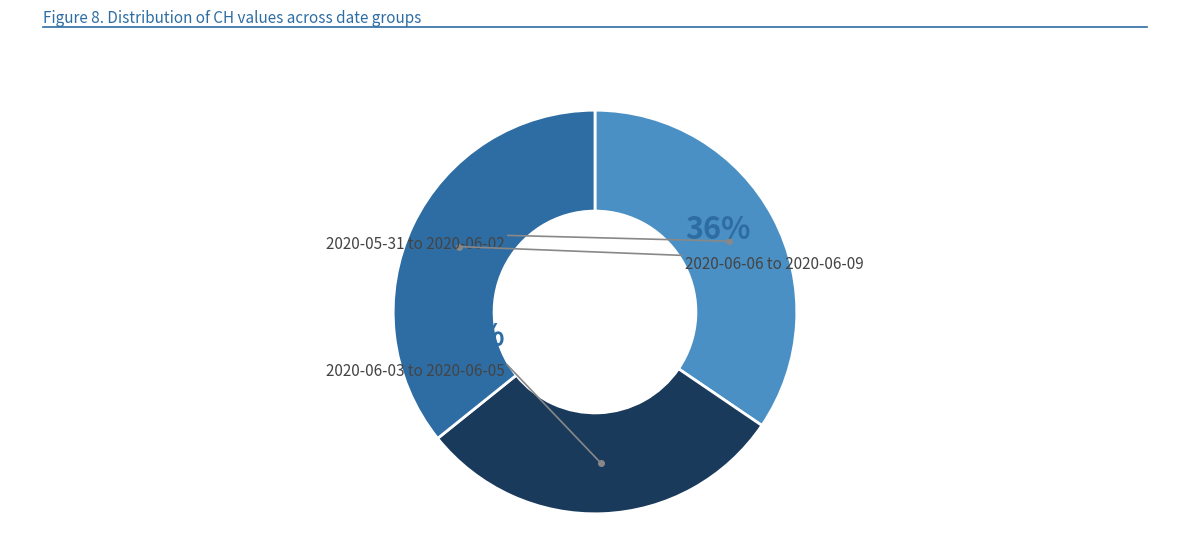

Does 2020-06-06 account for over 50% of the chart?

No